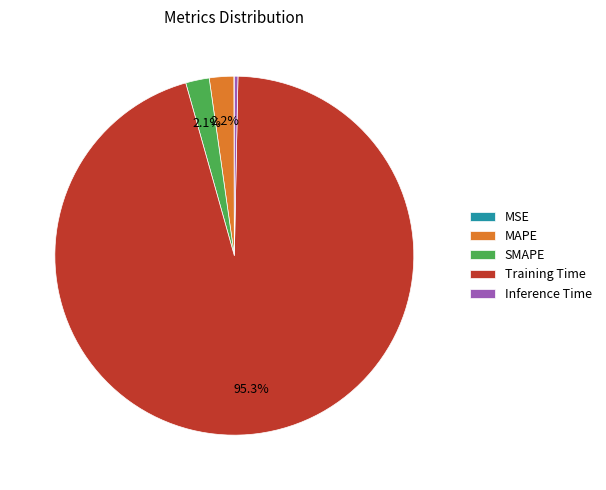

Which has a higher value, SMAPE or Training Time?

Training Time